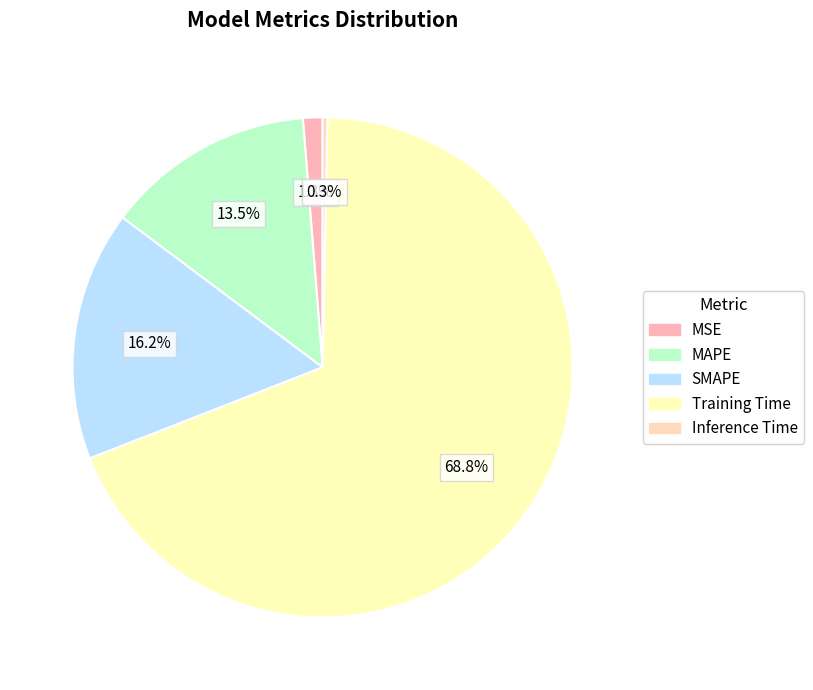

How many slices are in this pie chart?

5